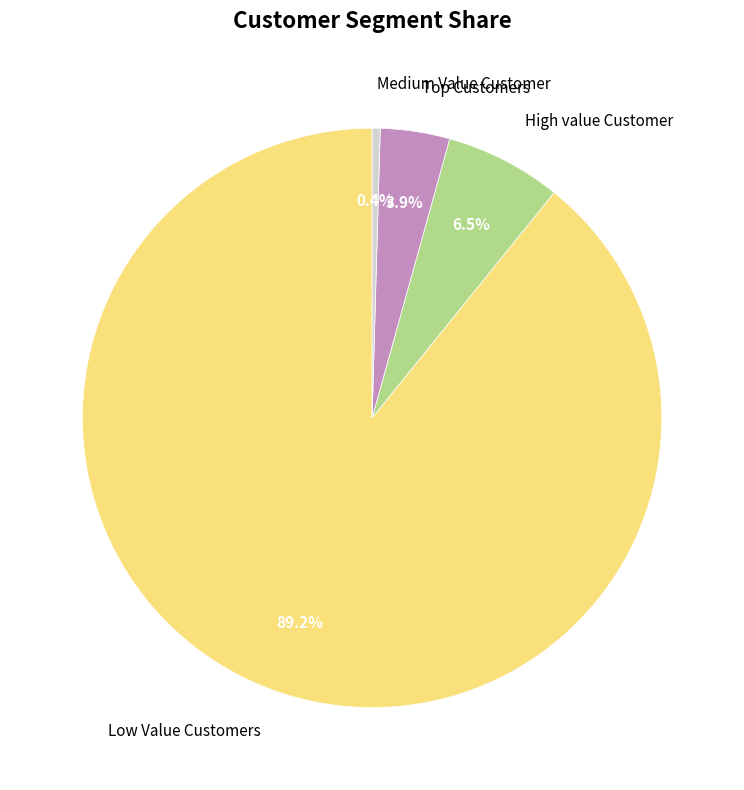

Which slice is the largest?

Low Value Customers